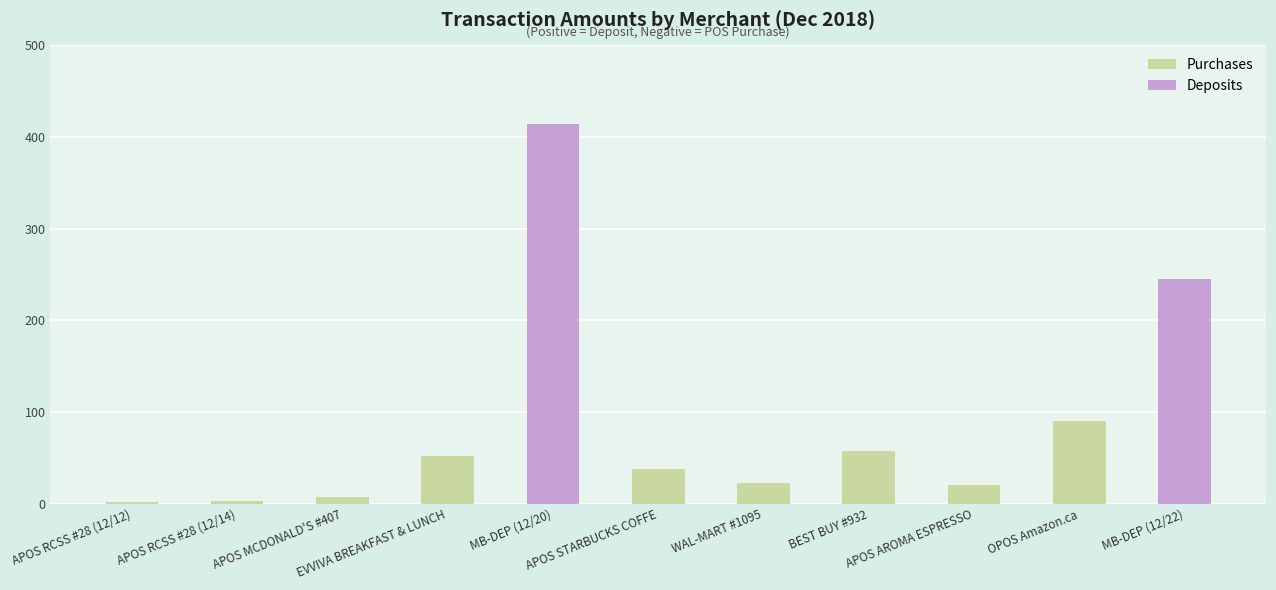

What is the average value?

33.4